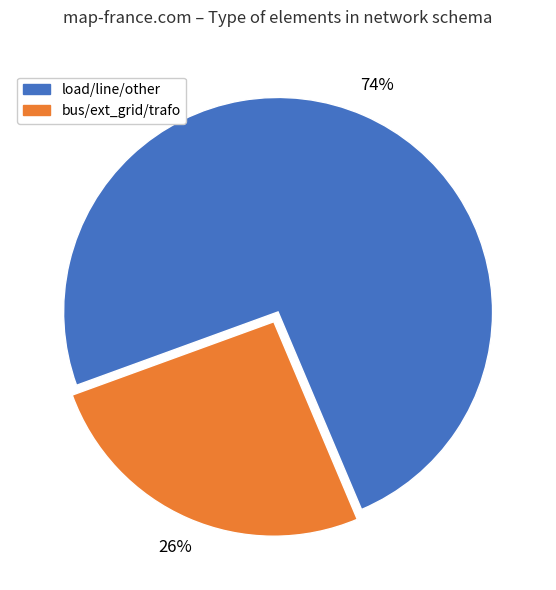

How many slices are in this pie chart?

2